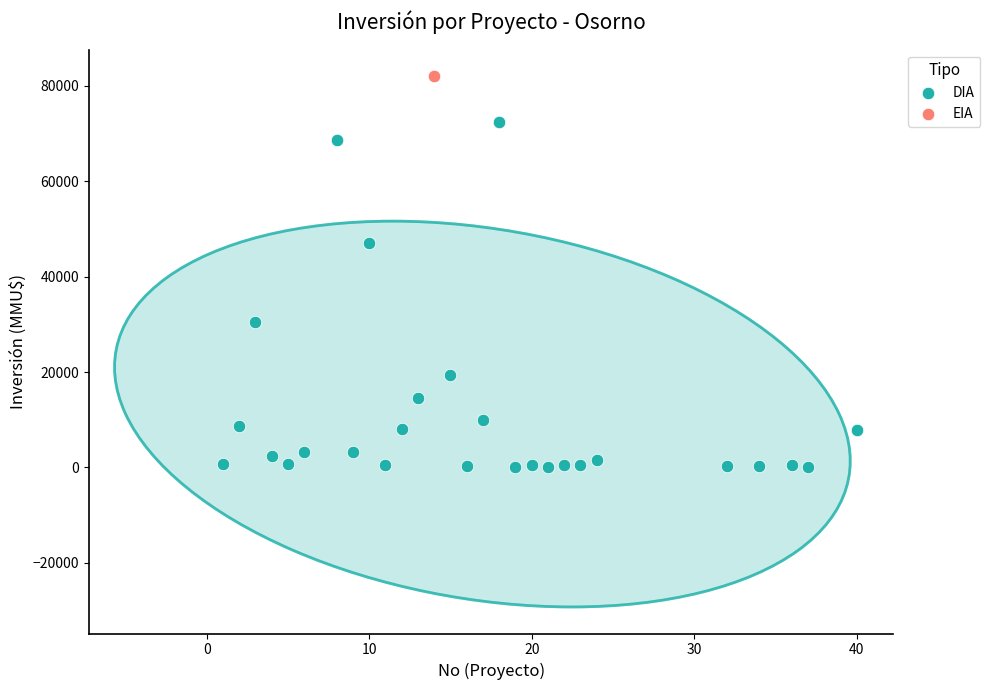

What are all the series names shown in the legend?

DIA, EIA